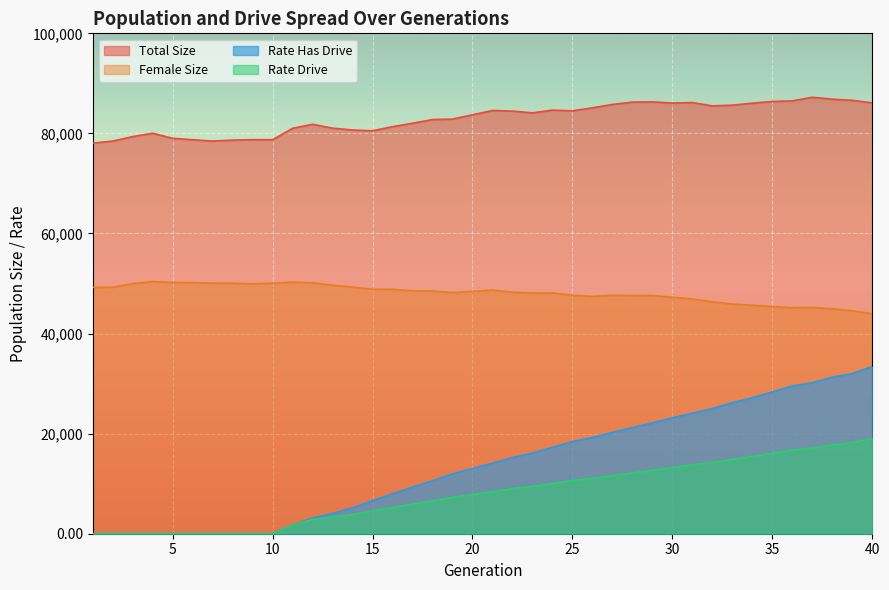

Count the number of data series in this chart.

4